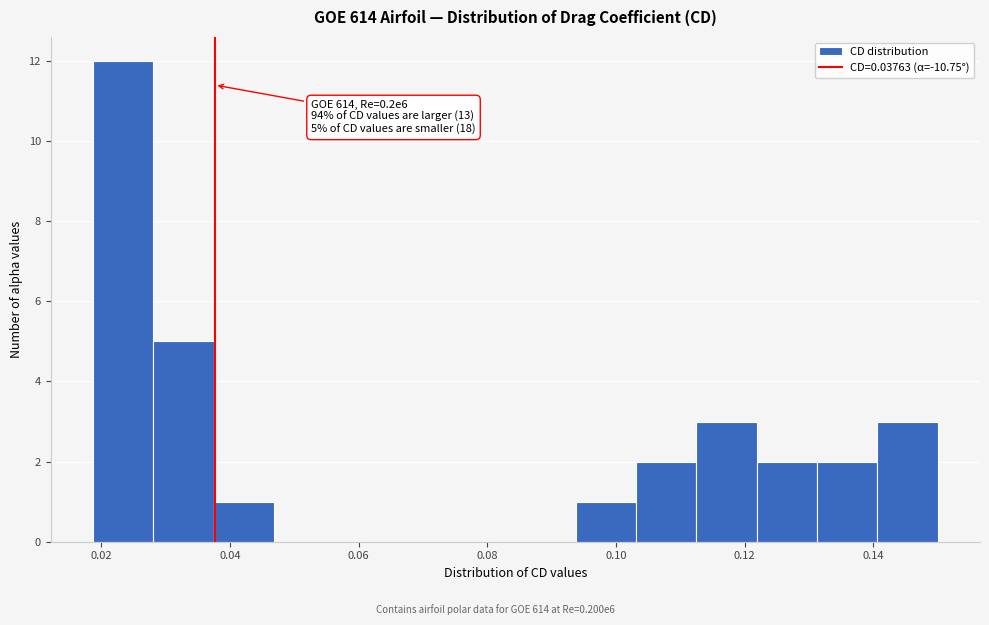

Which range on the x-axis has the tallest bar?

0.018 to 0.028